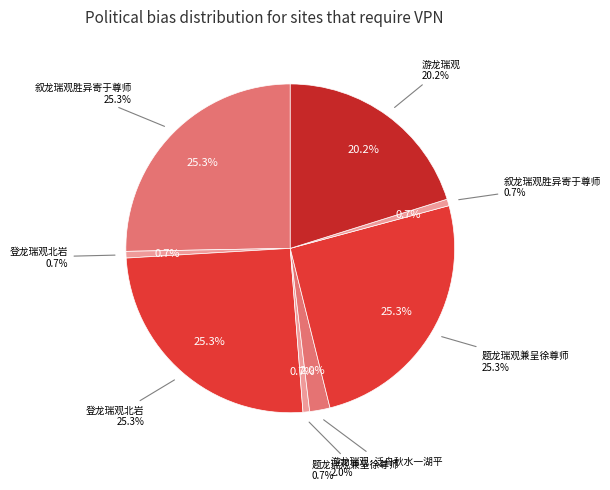

How many slices are in this pie chart?

8